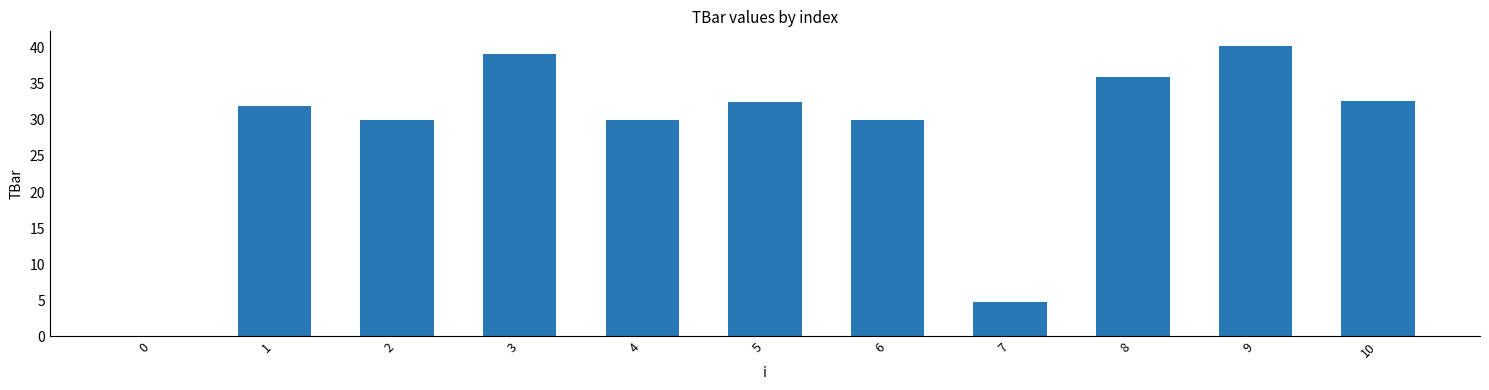

Which label corresponds to the largest value in the chart?

9